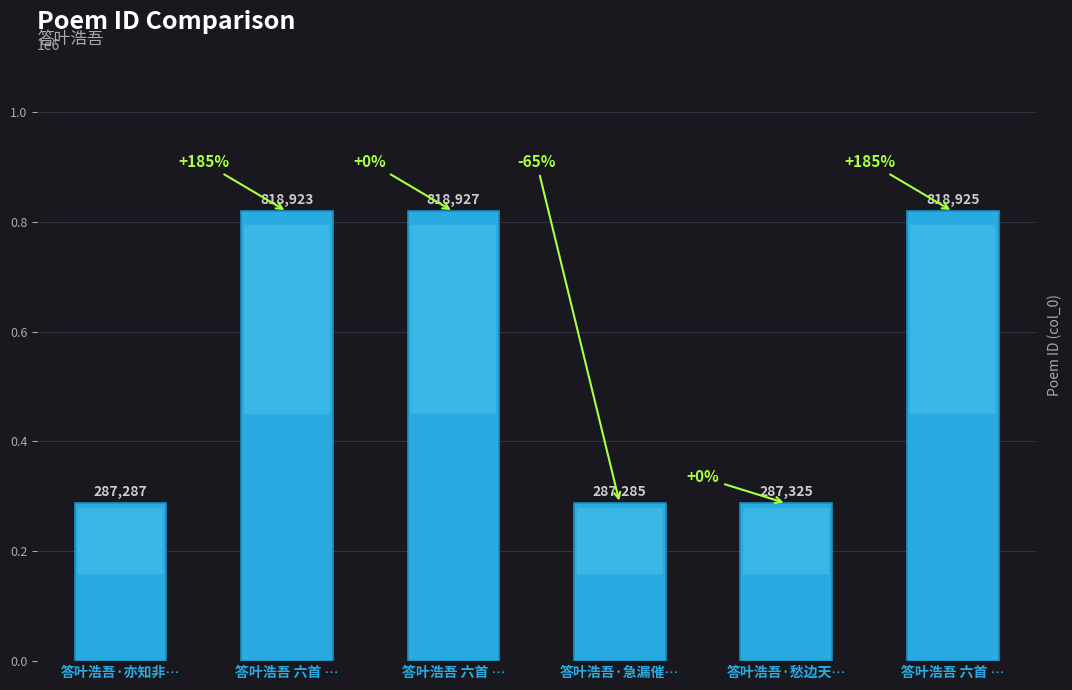

List the labels in order of value, smallest first.

答叶浩吾·急漏催…, 答叶浩吾·亦知非…, 答叶浩吾·愁边天…, 答叶浩吾 六首 …, 答叶浩吾 六首 …, 答叶浩吾 六首 …